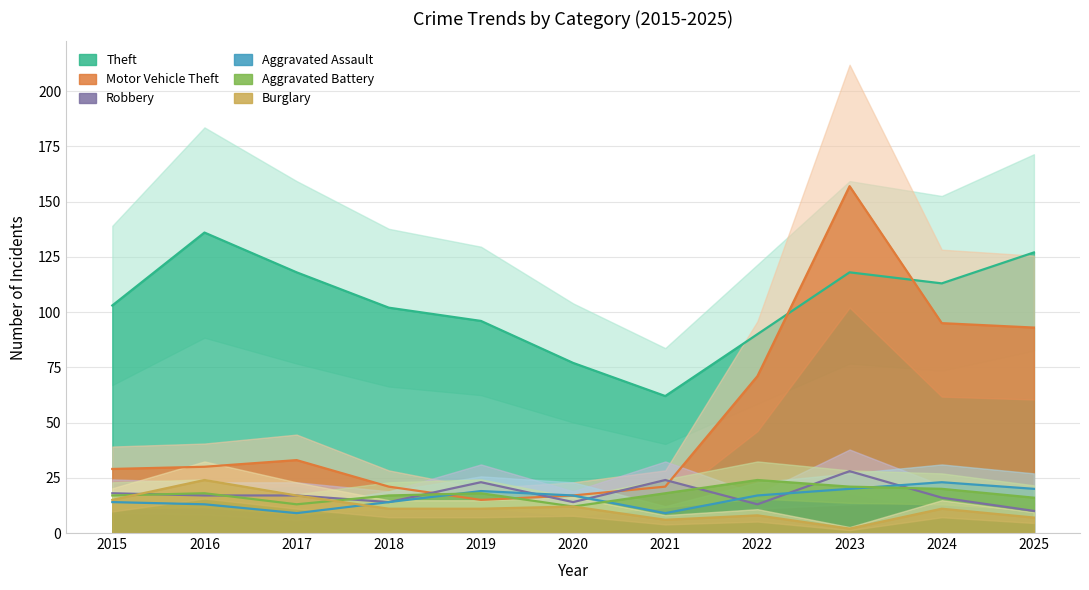

Which series has the largest total across all categories?

Theft